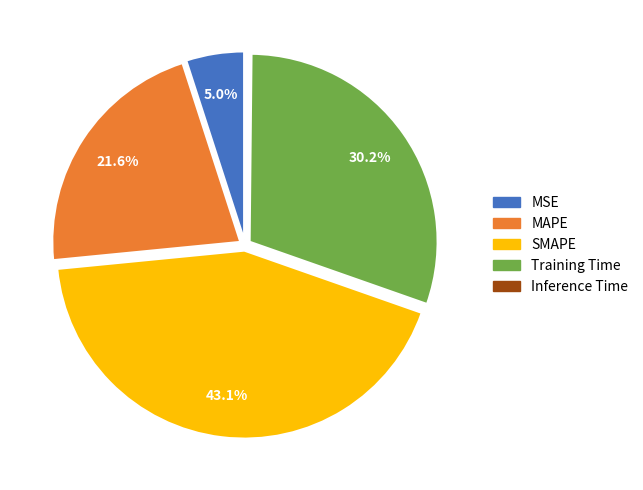

Which category has the biggest portion of the pie?

SMAPE